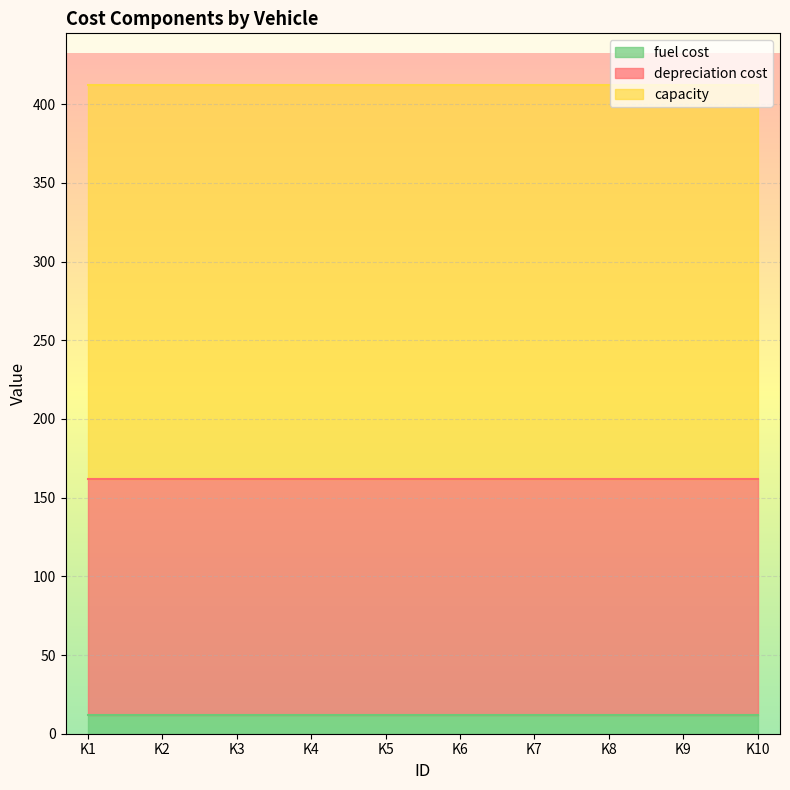

Which series has the largest total across all categories?

capacity